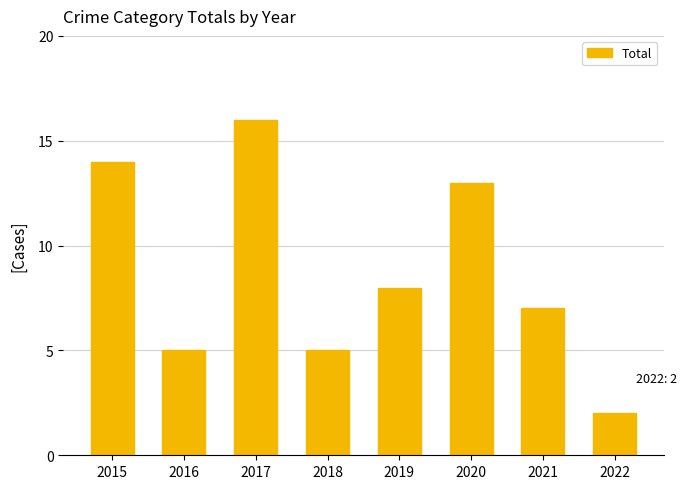

Which label corresponds to the smallest value in the chart?

2022